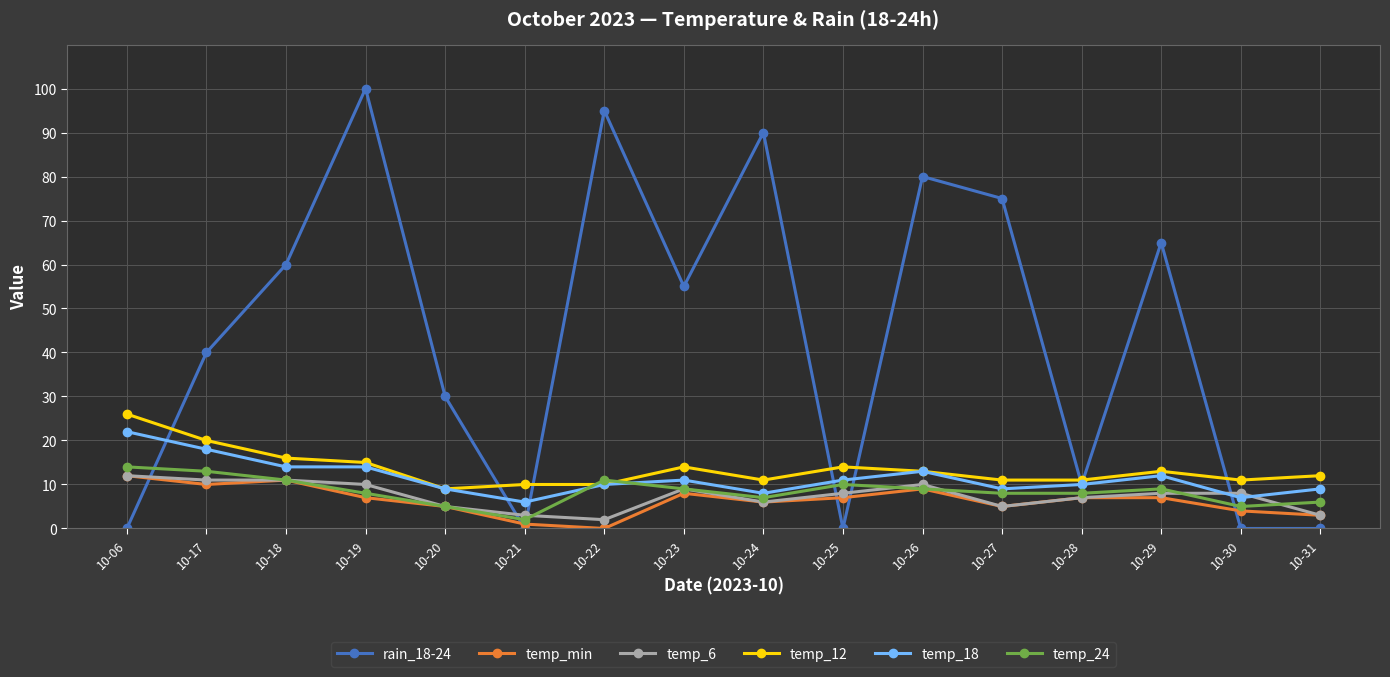

At which category does rain_18-24 reach its first local valley?

10-21